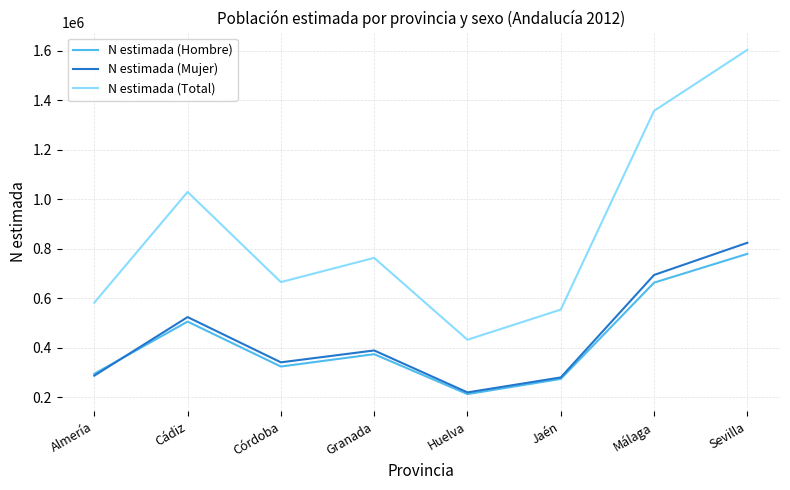

What position from the left is Almería?

1